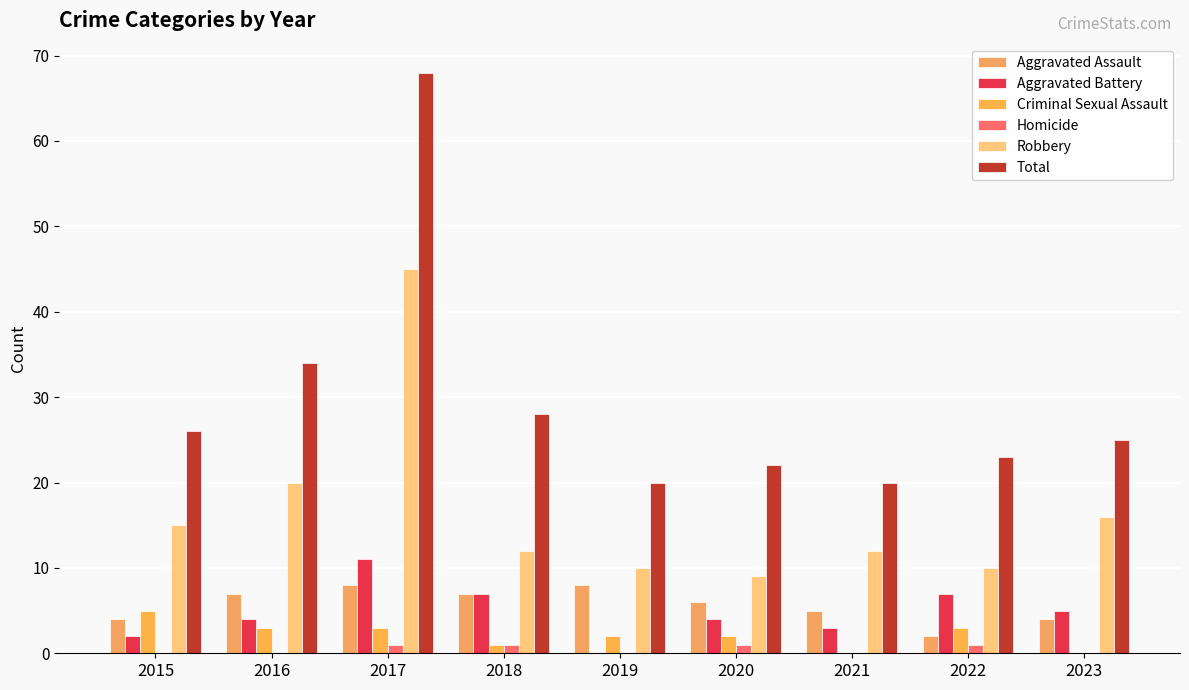

Are the bars grouped side by side (vs. stacked)?

Yes